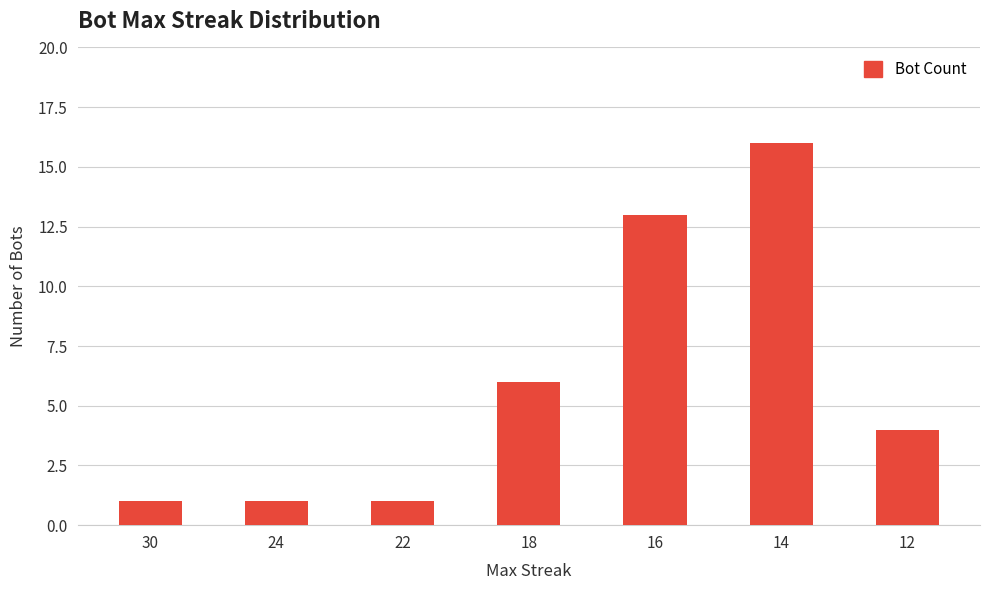

How many categories are shown in the chart?

7